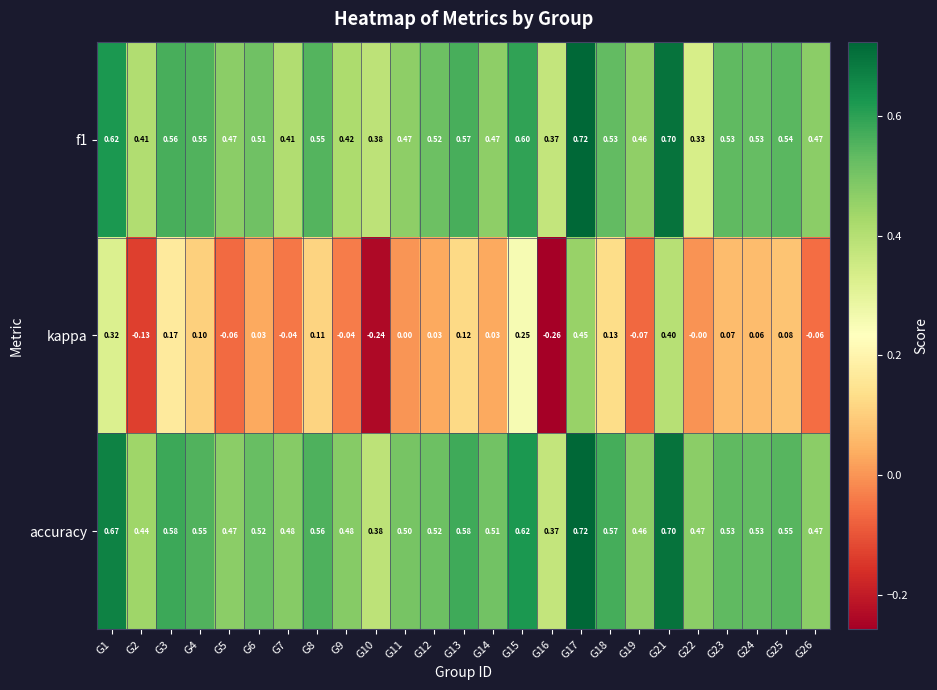

Count the number of data series in this chart.

3